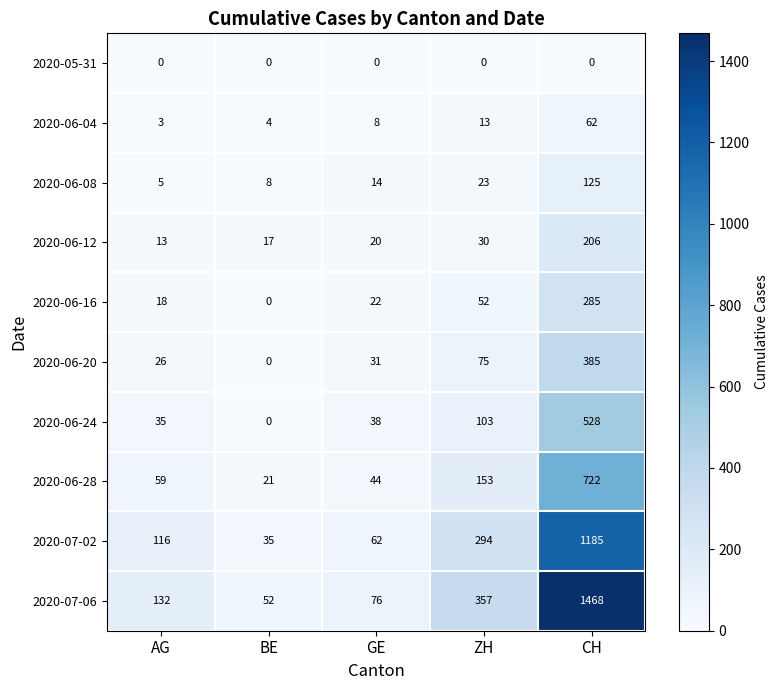

At ZH, list the series in order from smallest to largest.

2020-05-31, 2020-06-04, 2020-06-08, 2020-06-12, 2020-06-16, 2020-06-20, 2020-06-24, 2020-06-28, 2020-07-02, 2020-07-06